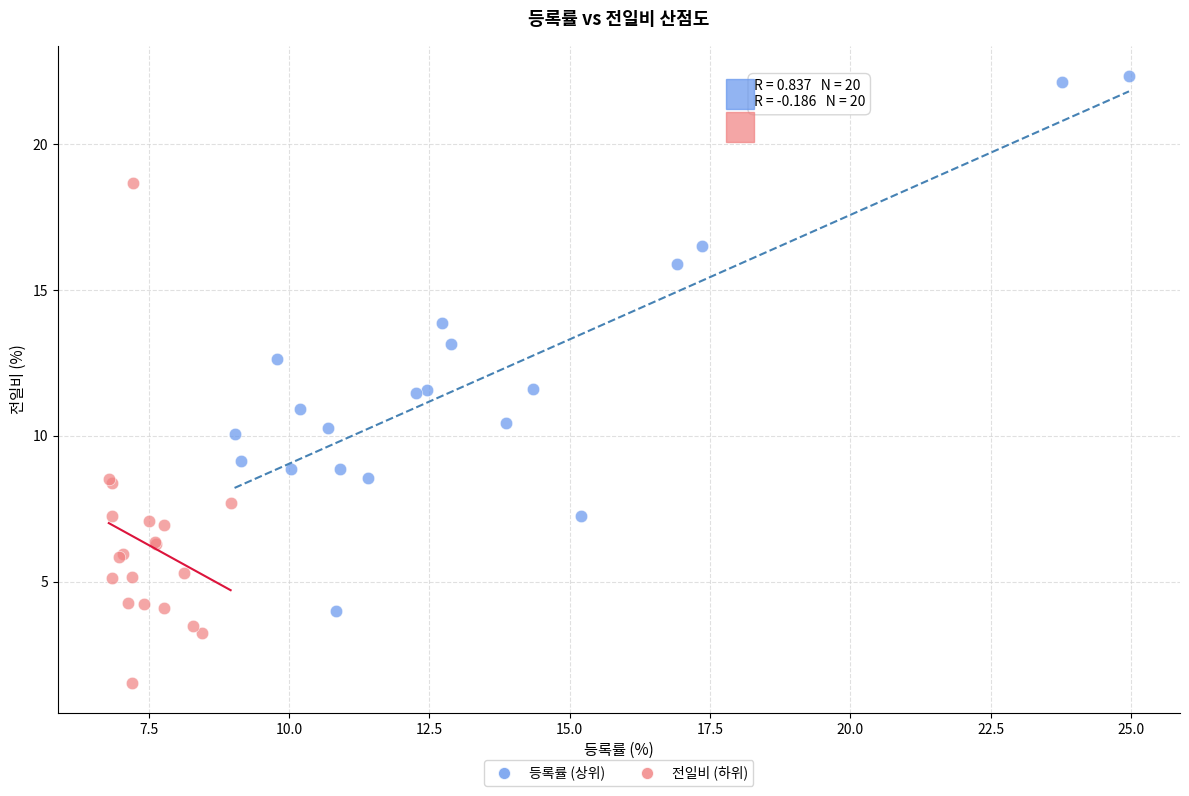

Which series has the largest Y range (max minus min)?

등록률 (상위)